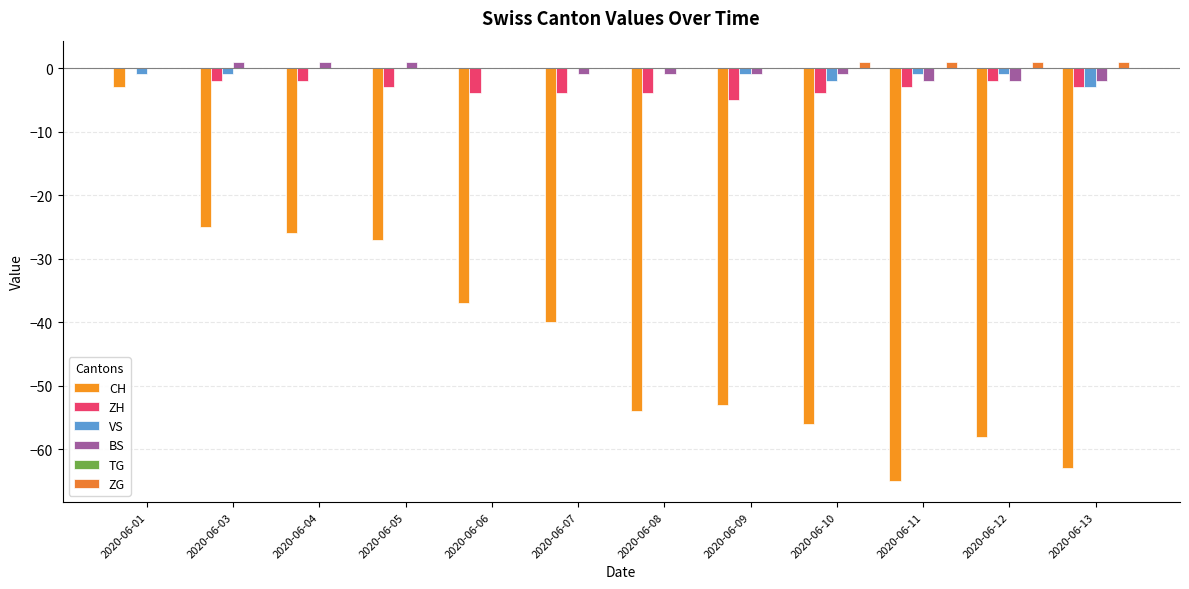

At which label is ZG closest to 0?

2020-06-01